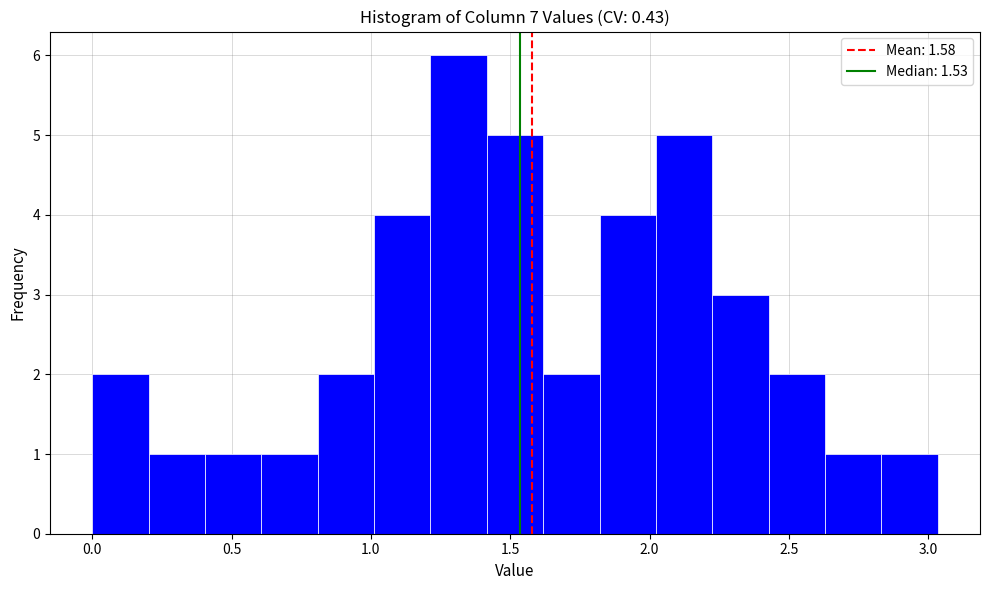

What is the height of the bar covering 0.20 to 0.40 on the x-axis? Neither the bar edges nor the heights are printed on the chart, so give them approximately, as read against the axes.

1